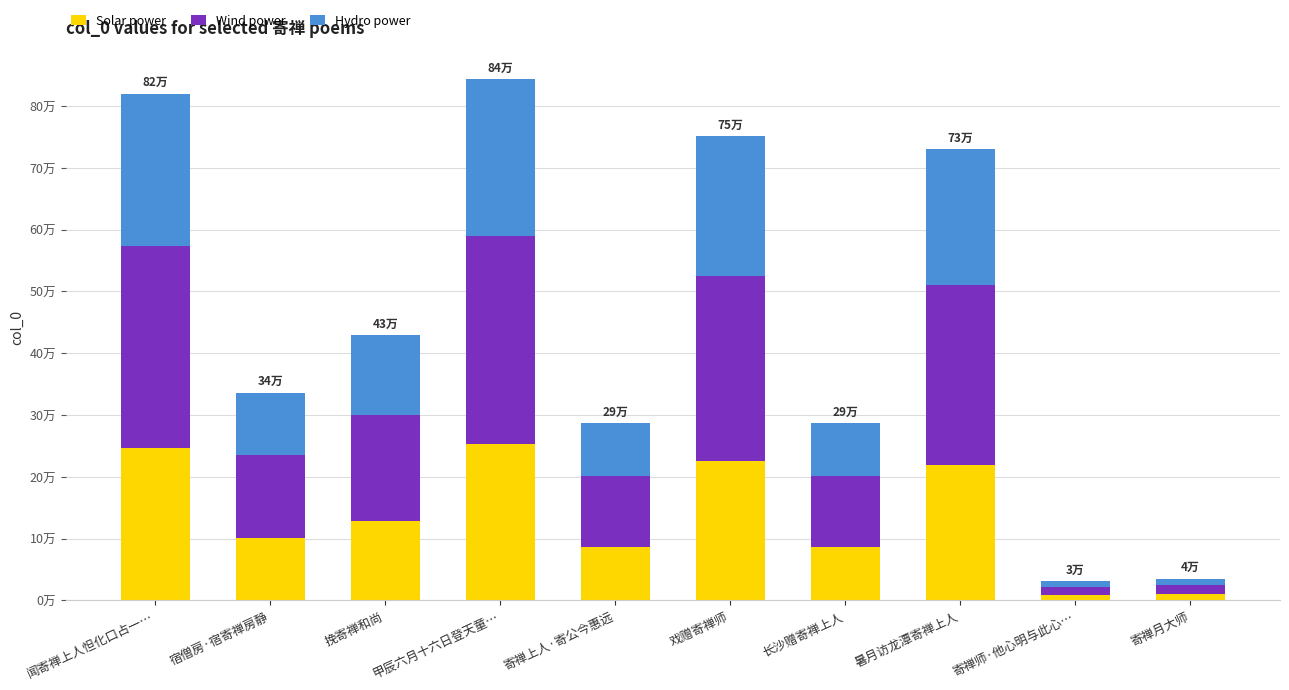

Are the bars horizontal?

No